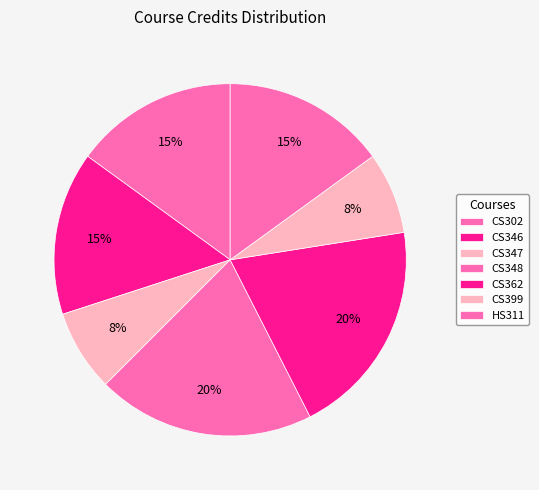

How many segments does this pie chart have?

7